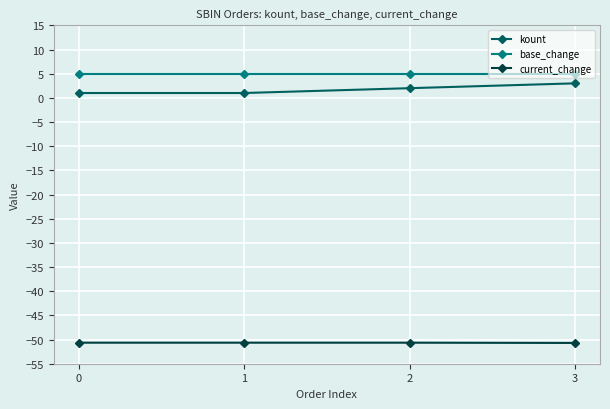

What value does the kount series have at 1?

1.0